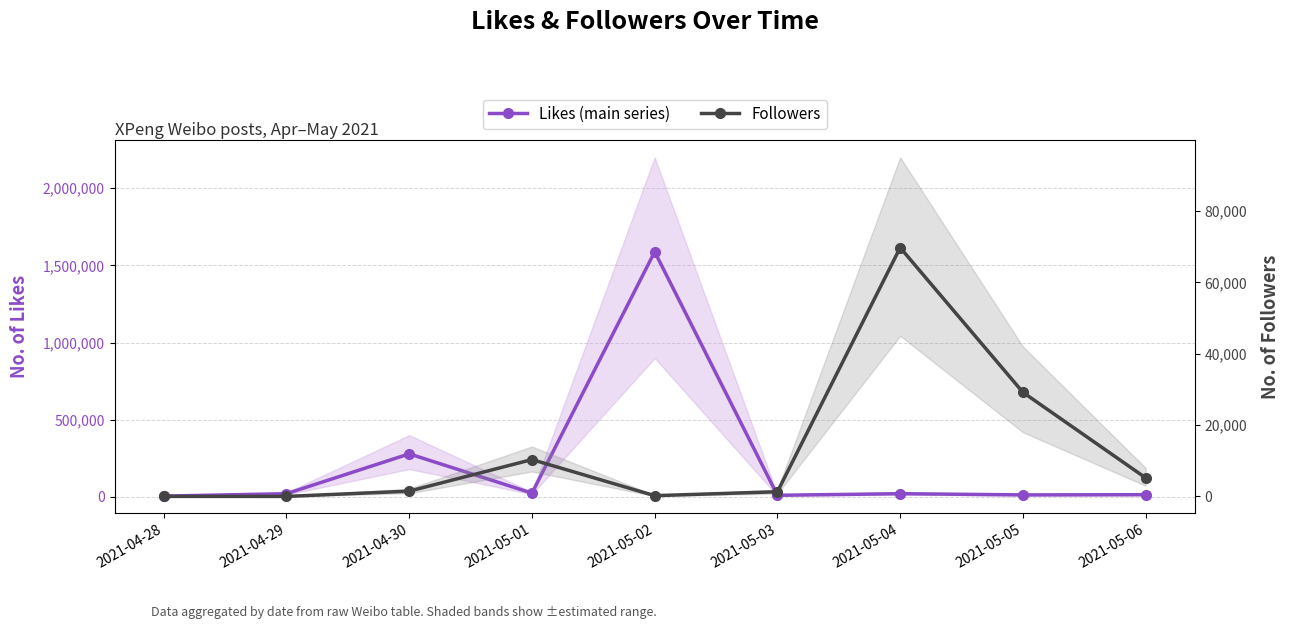

The value of Likes (main series) at 2021-05-05 is 13024. True or false?

True